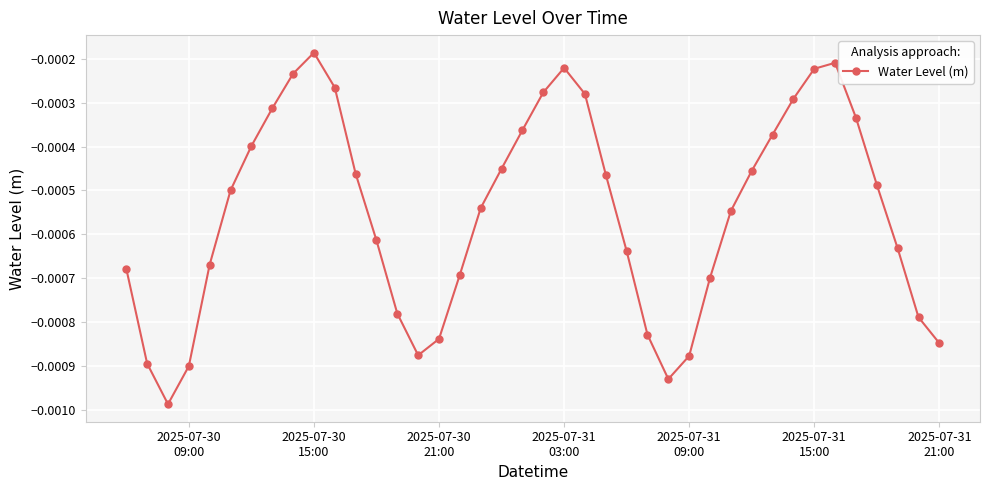

True or false: the data has more than 0 interior local peaks.

True